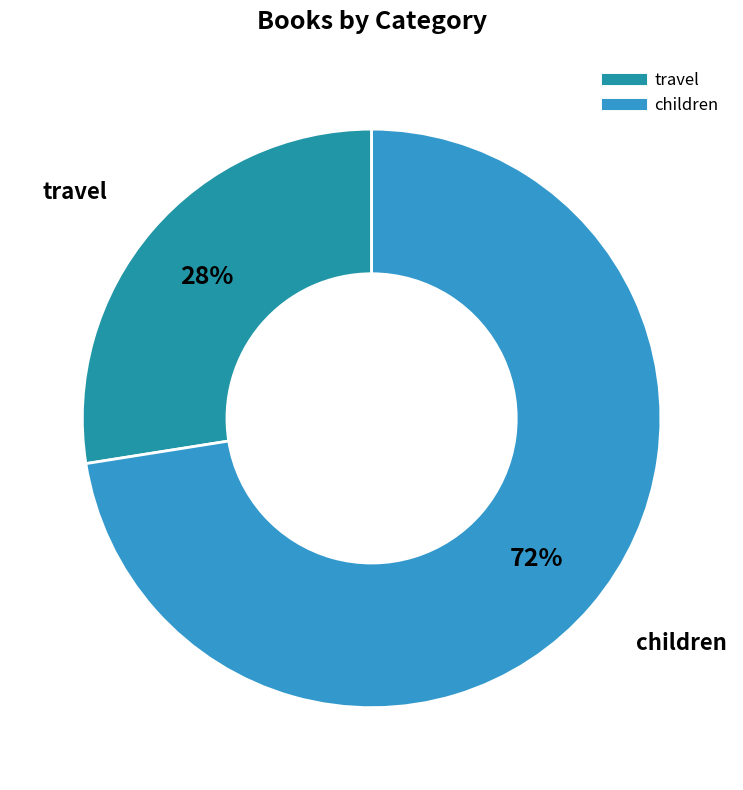

Rank the categories by value from lowest to highest.

travel, children